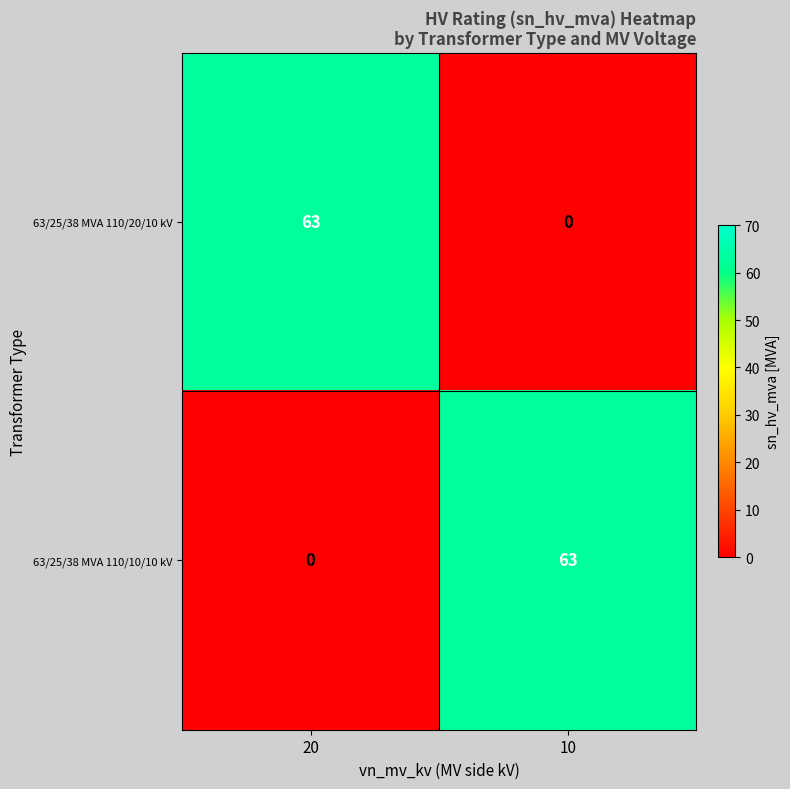

The 63/25/38 MVA 110/10/10 kV series shows -35 at 20. True or false?

False